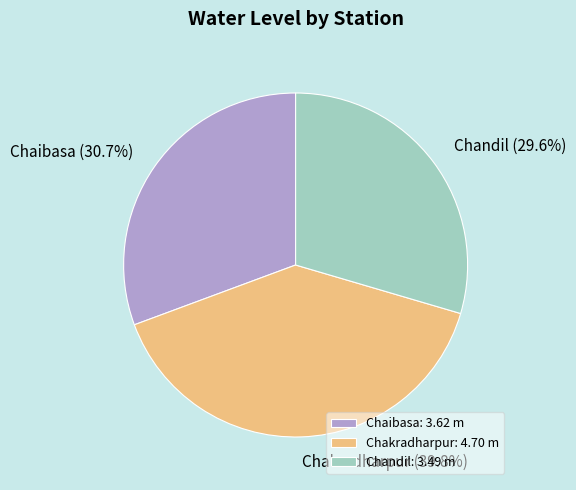

Which slice is the smallest?

Chandil